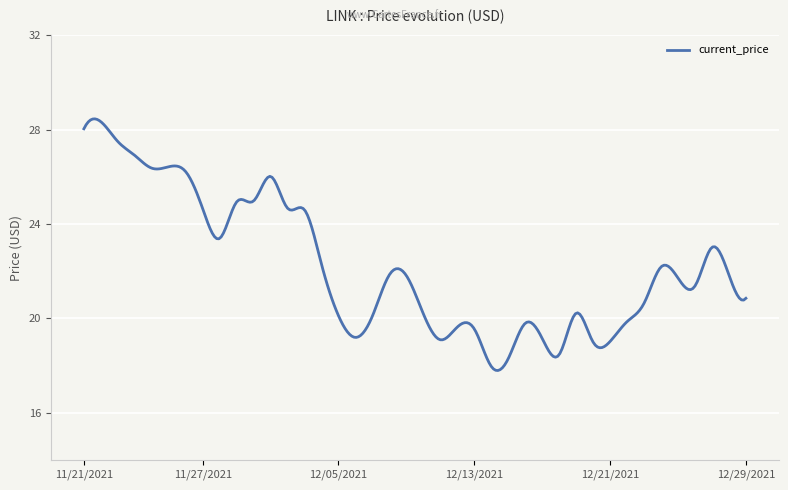

What is the minimum value shown in the chart?

17.8